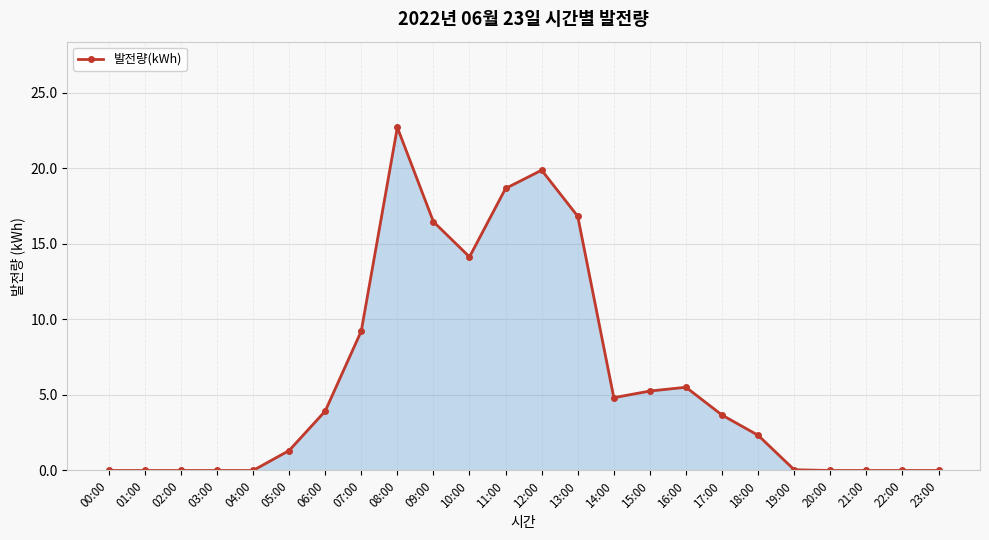

Which category has the highest value across all series?

08:00